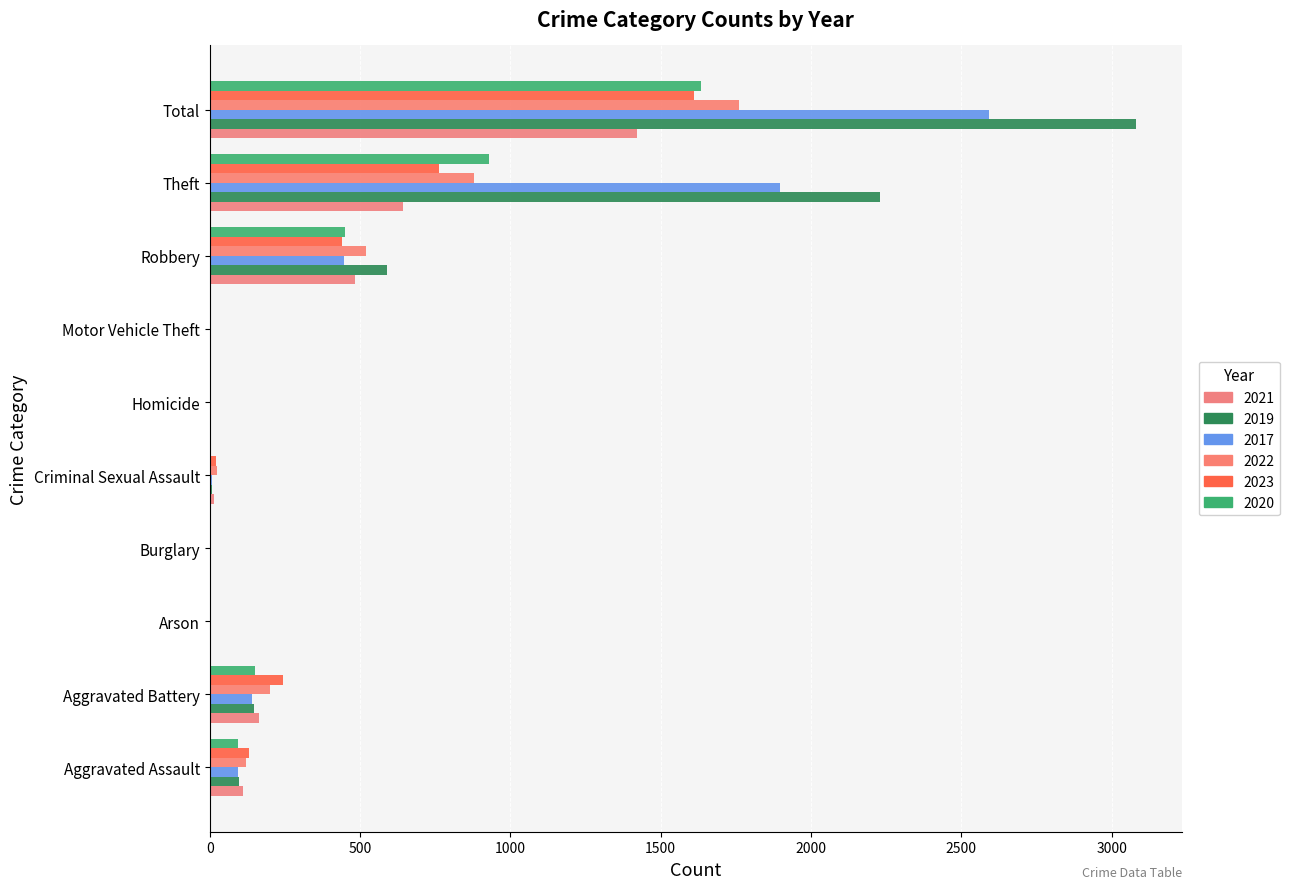

What is the total value across all series at Motor Vehicle Theft?

16